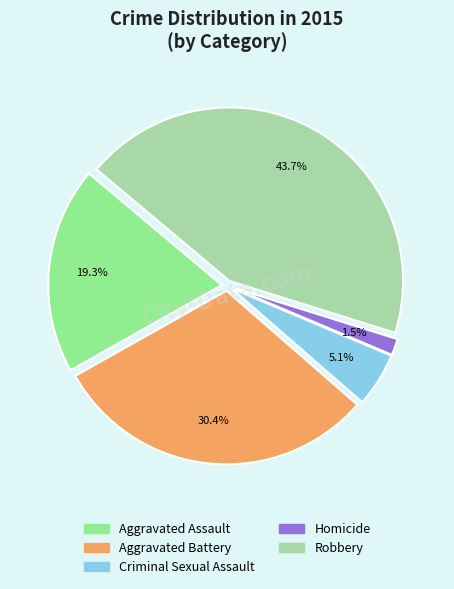

How many segments does this pie chart have?

5